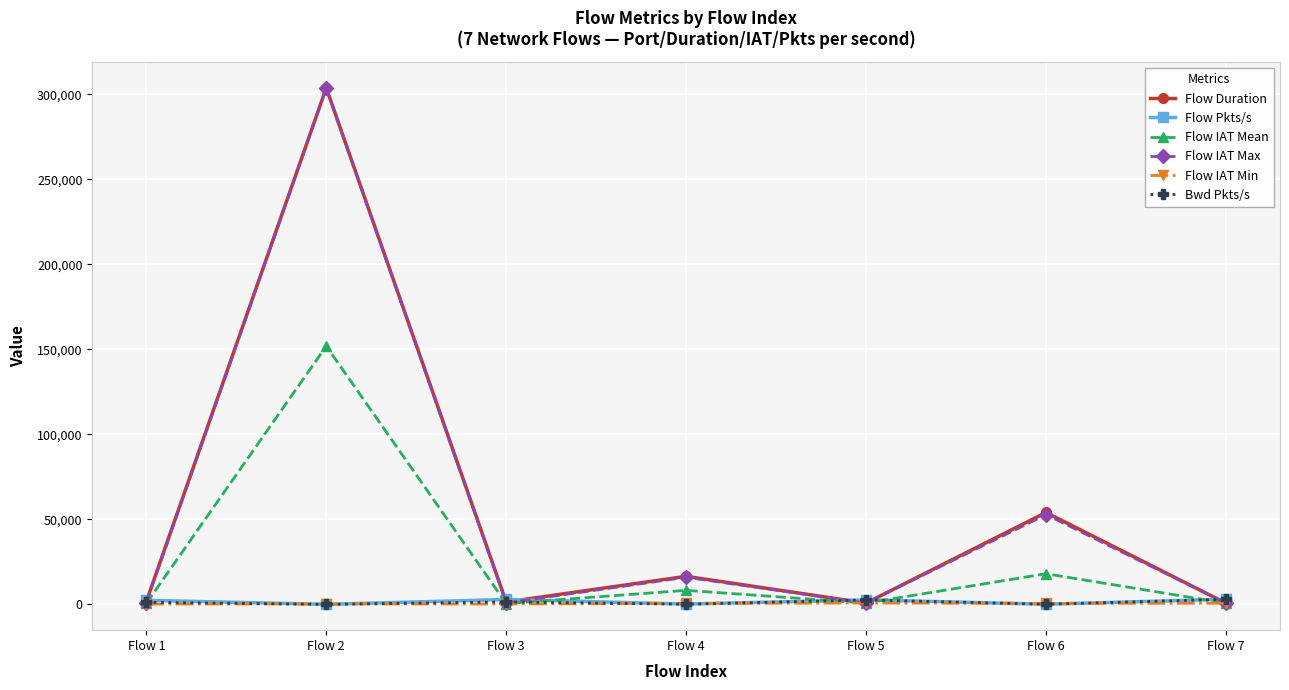

At which category is the sum across all series the highest?

Flow 2